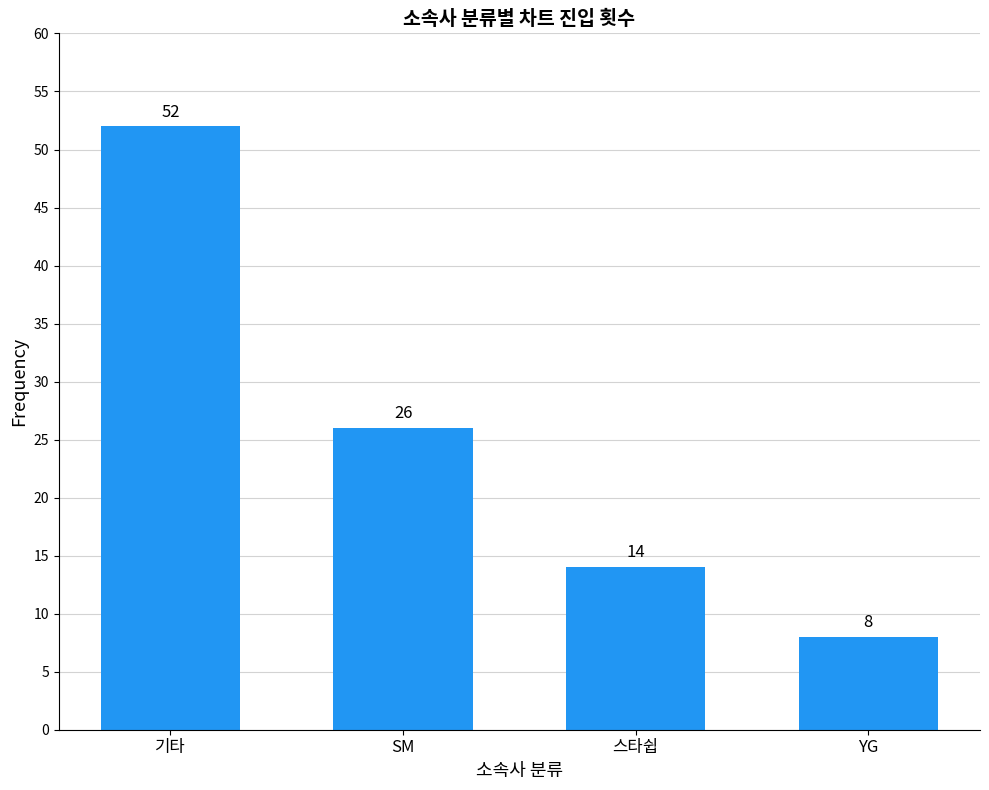

Approximately how many times larger is the value at 스타쉽 compared to SM?

0.5